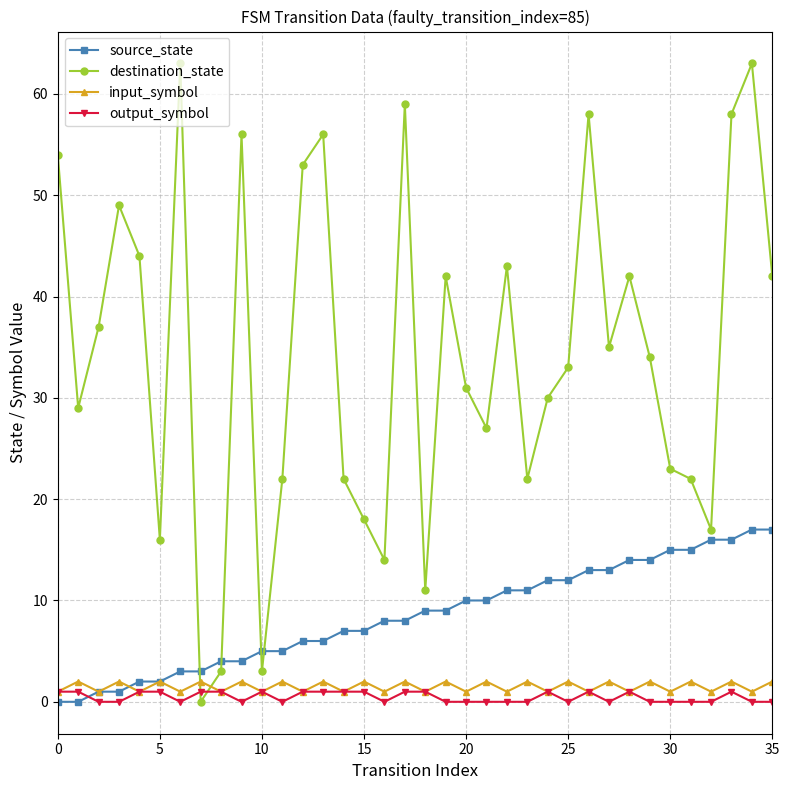

Which series ends up on top after the final intersection of output_symbol and source_state?

source_state